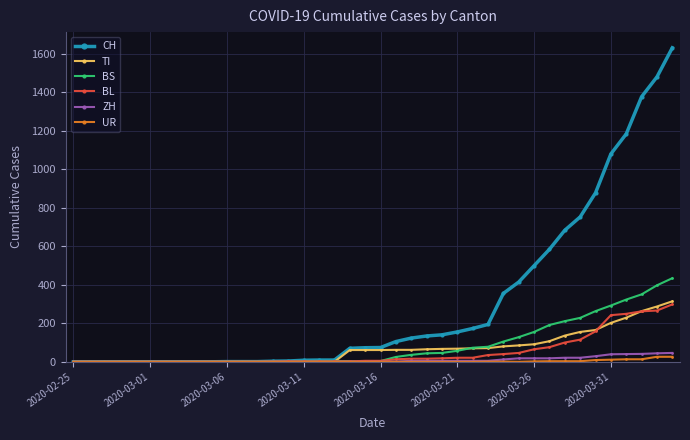

Which series has the widest spread of values?

CH